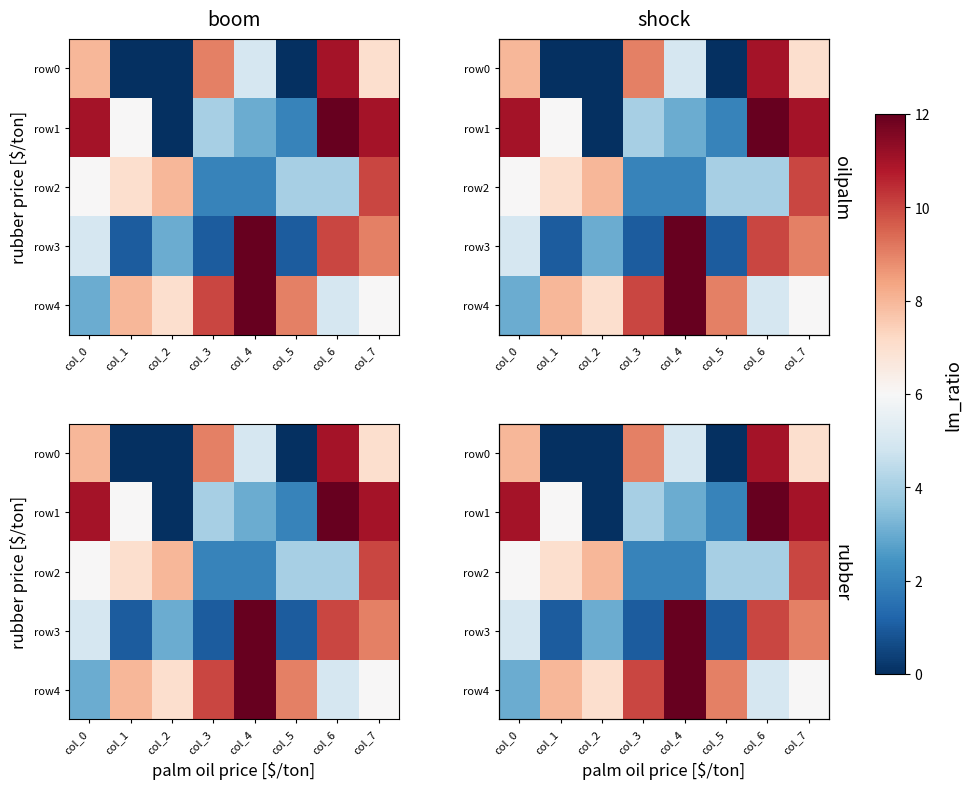

What is the total value across all series at col_1?

22